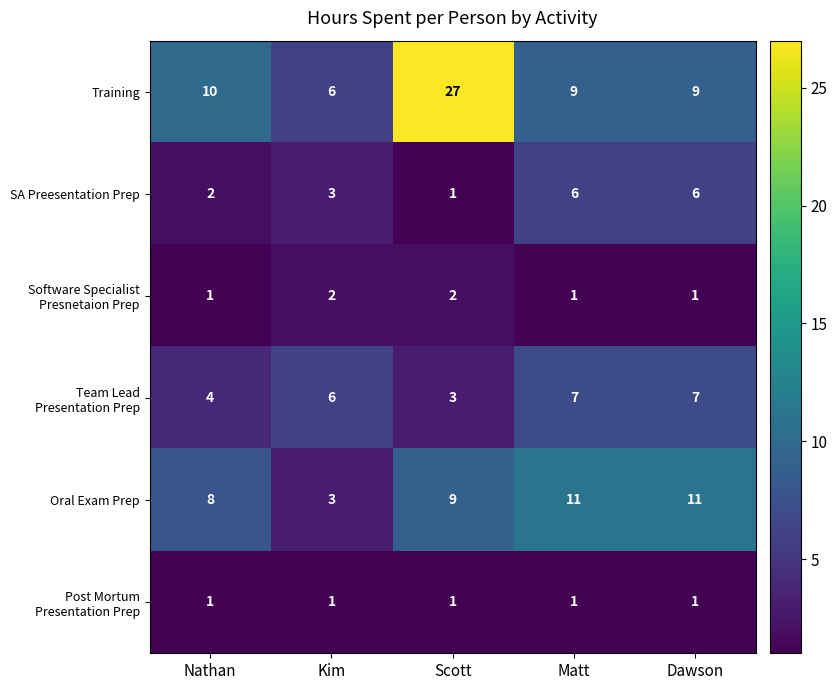

Is it true that SA Preesentation Prep equals 3 at Nathan?

False